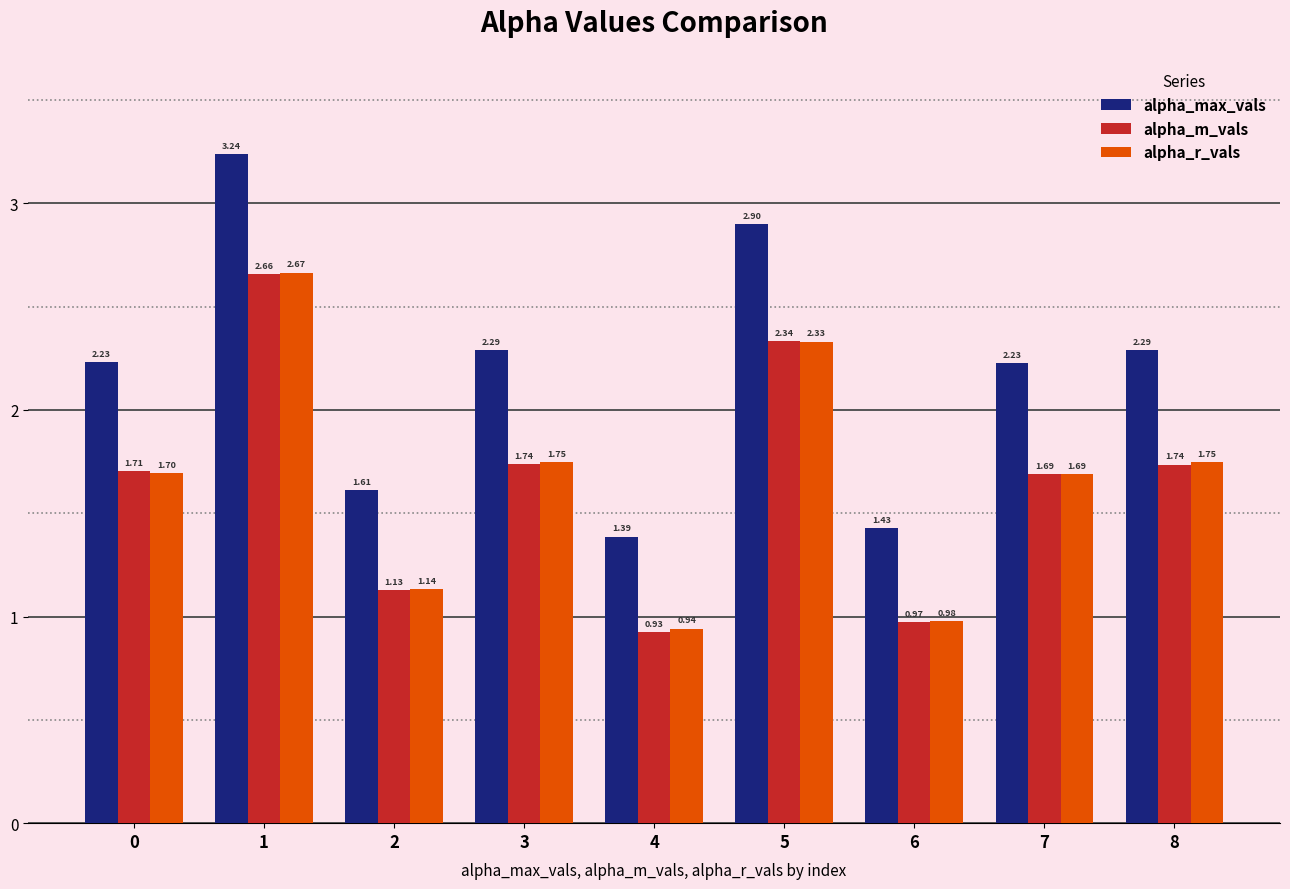

Rank the series at 3 from lowest to highest value.

alpha_m_vals, alpha_r_vals, alpha_max_vals